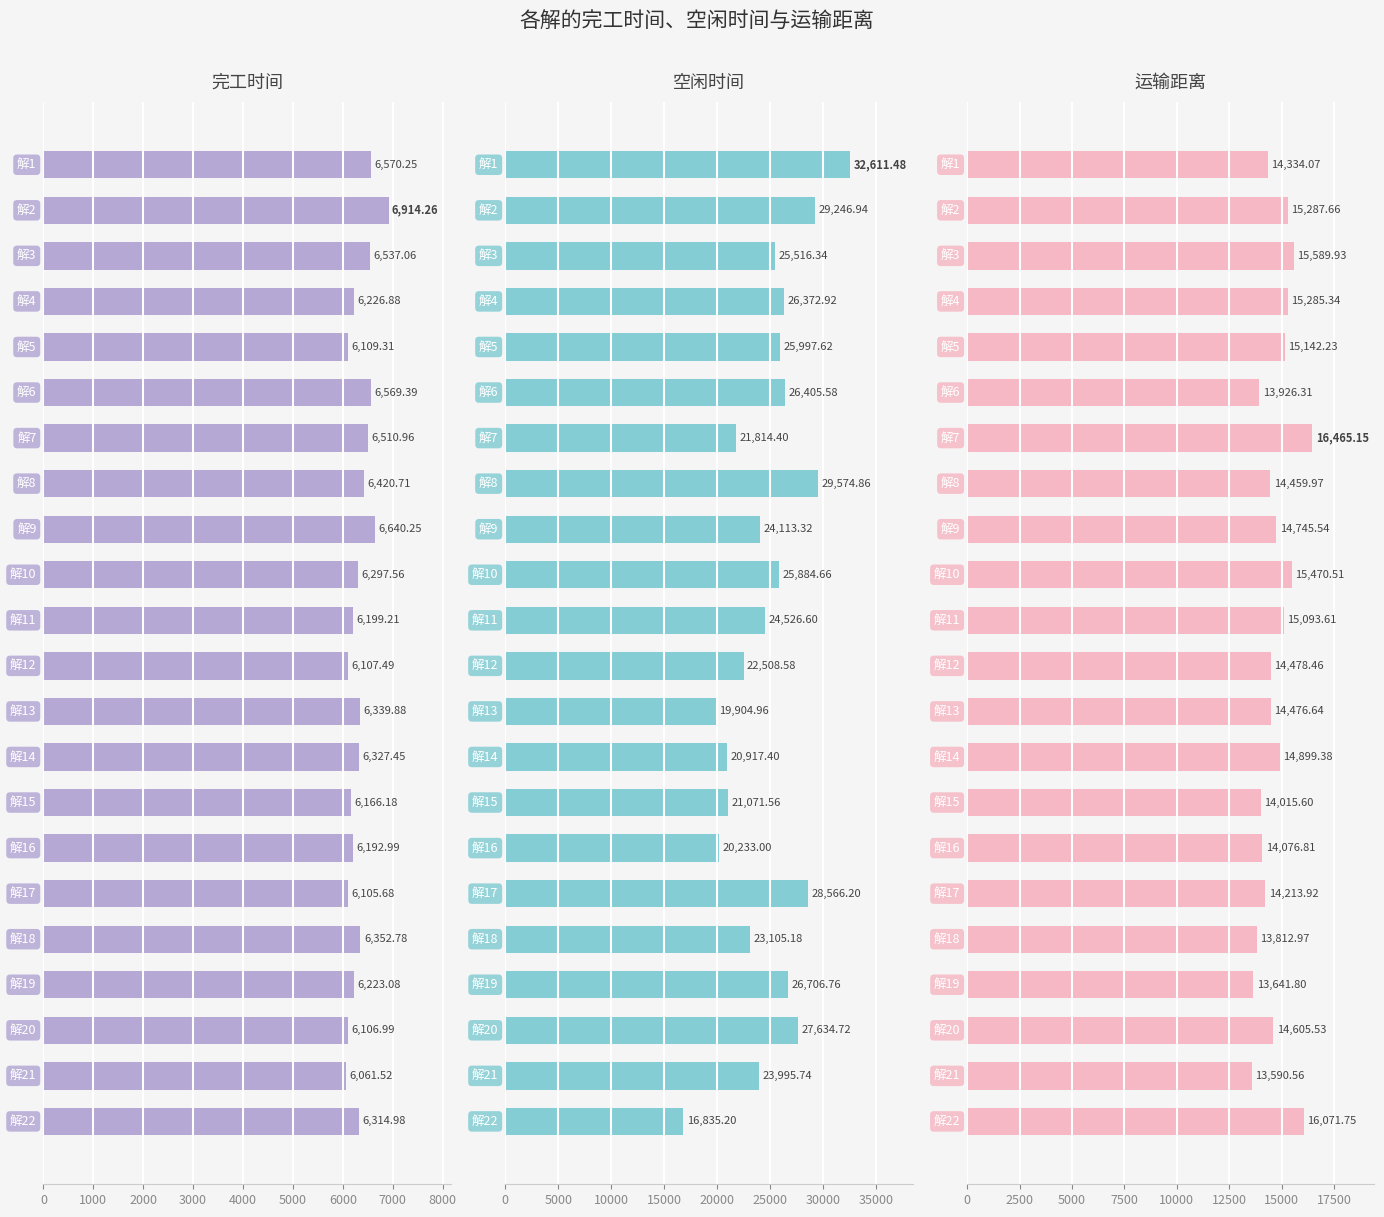

What are all the series names shown in the legend?

完工时间, 空闲时间, 运输距离